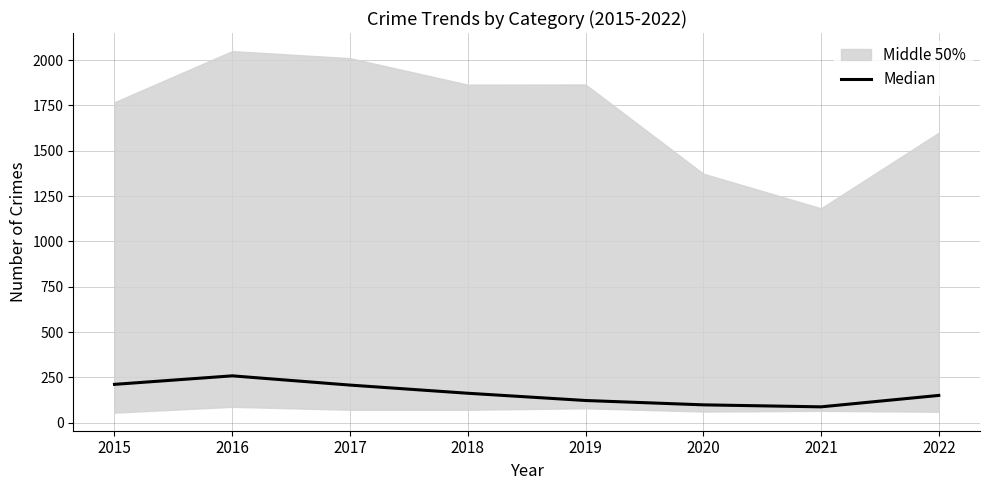

Rank the categories by value from lowest to highest.

2021, 2020, 2019, 2022, 2018, 2017, 2015, 2016